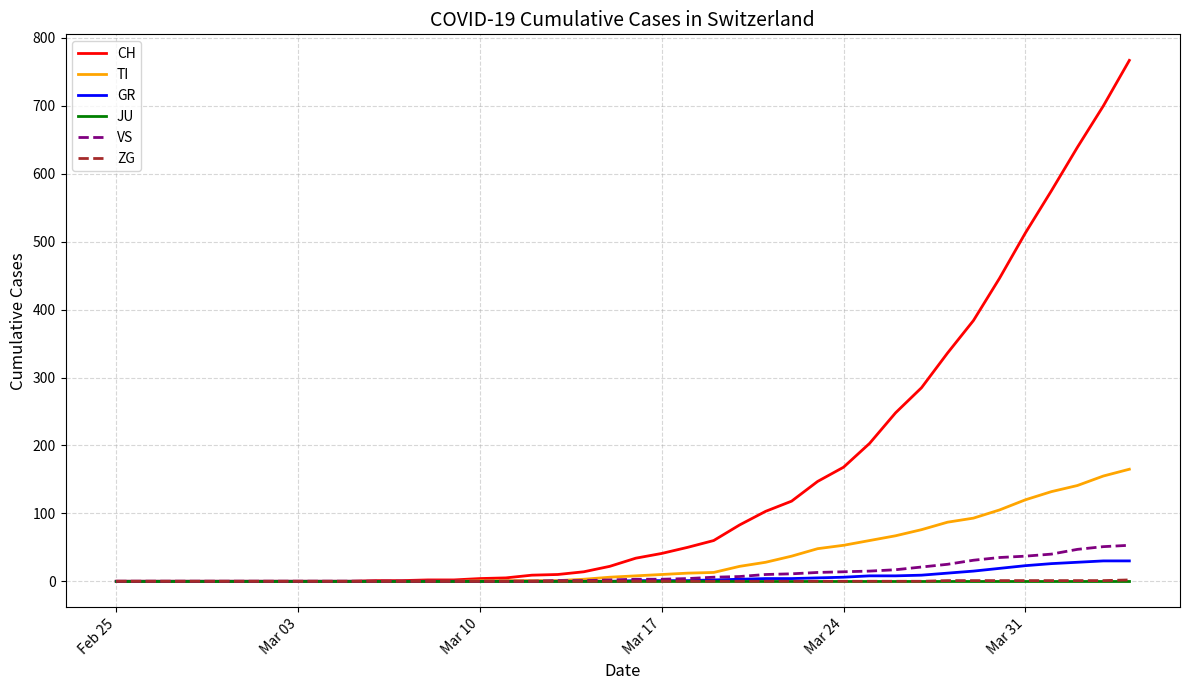

Which series has the largest total across all categories?

CH